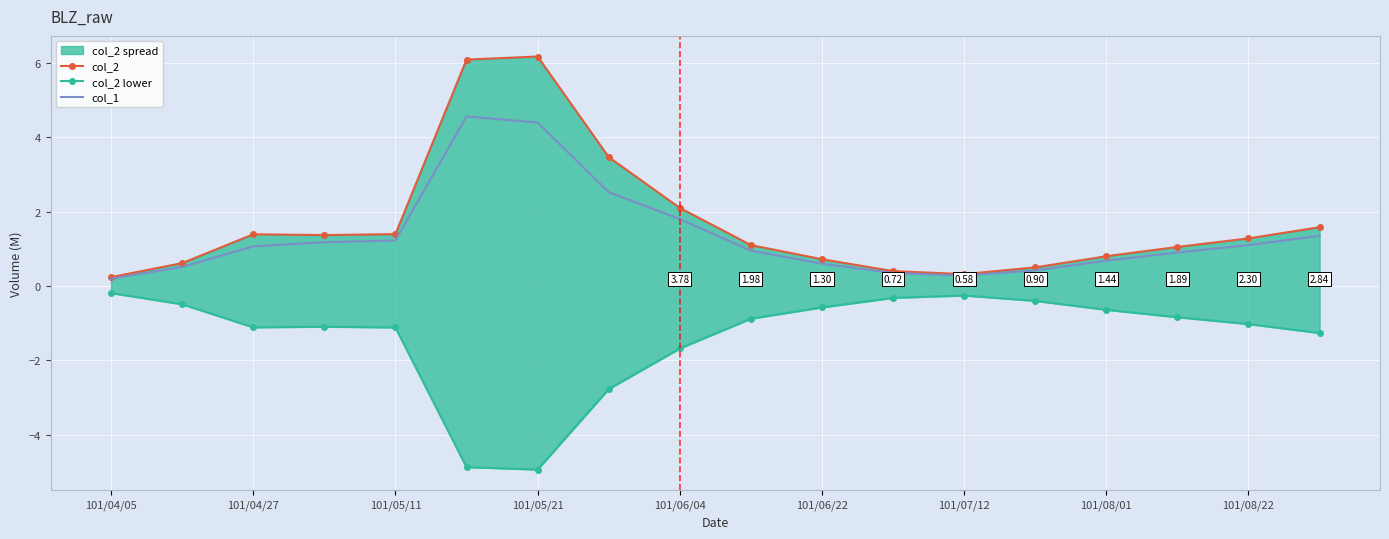

What is the average value of the col_1 series?

1.3